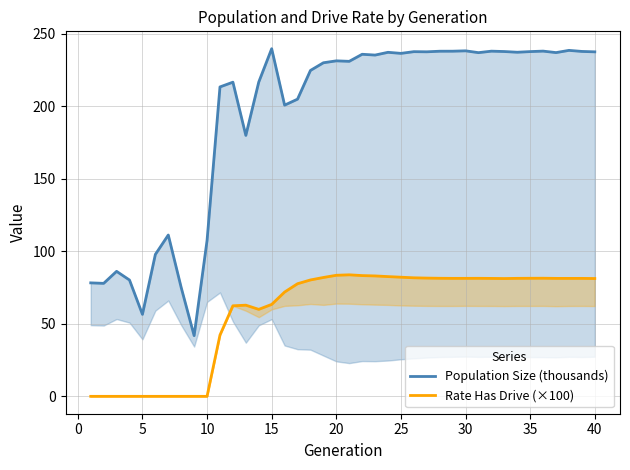

True or false: Rate Has Drive (×100) and Population Size (thousands) cross at least once.

False